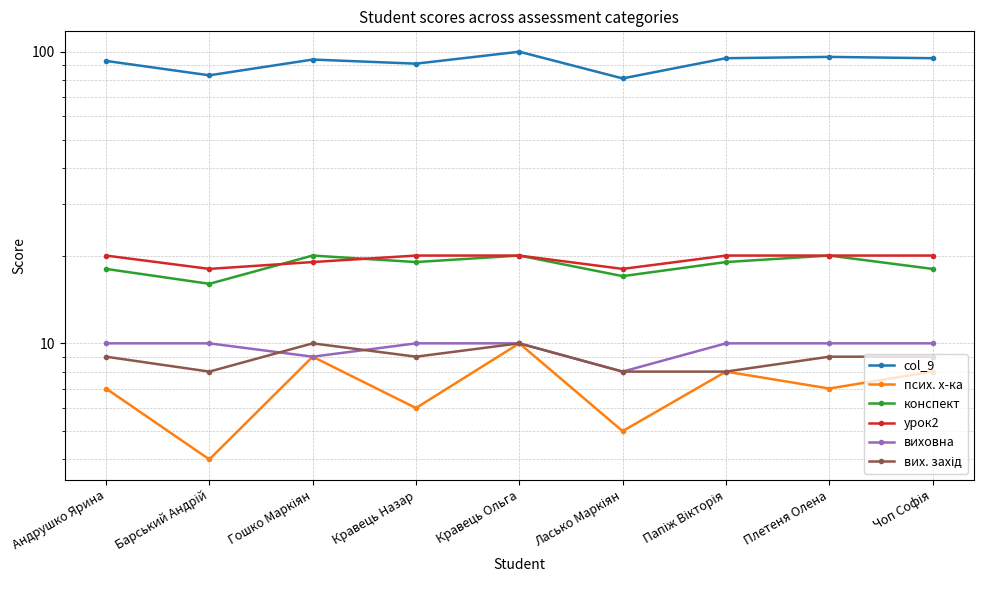

Where is the first local minimum for col_9?

Барський Андрій